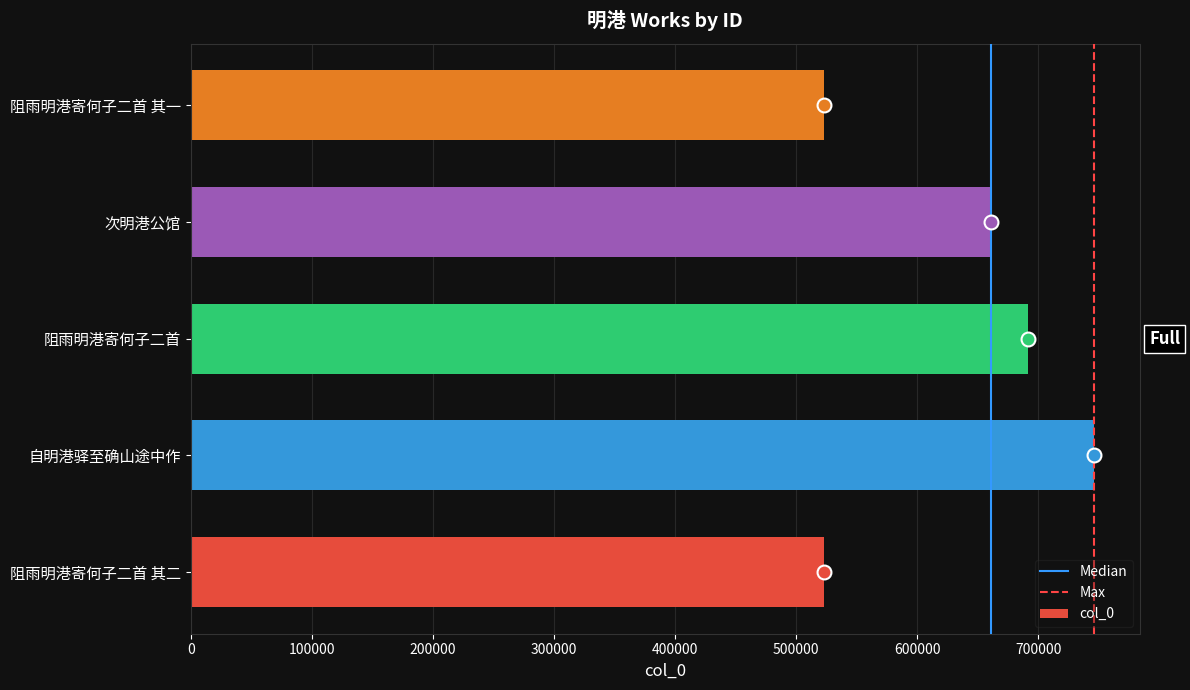

What value does the data have at 阻雨明港寄何子二首, to the nearest 50?

691650